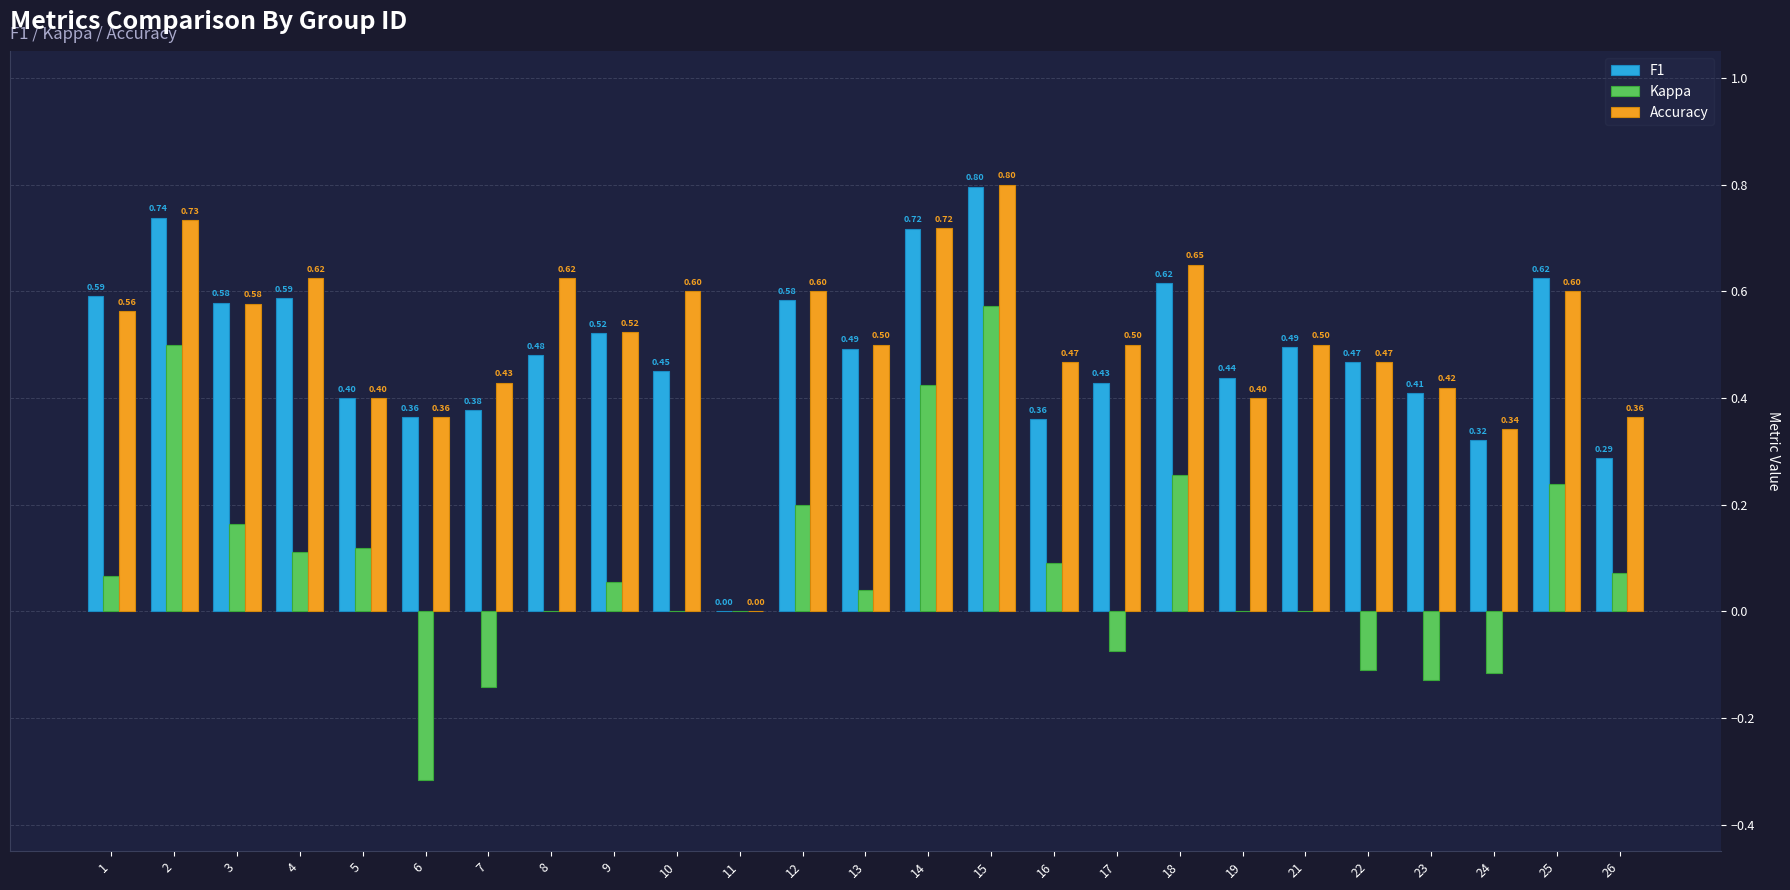

What value does the F1 series have at 5?

0.4